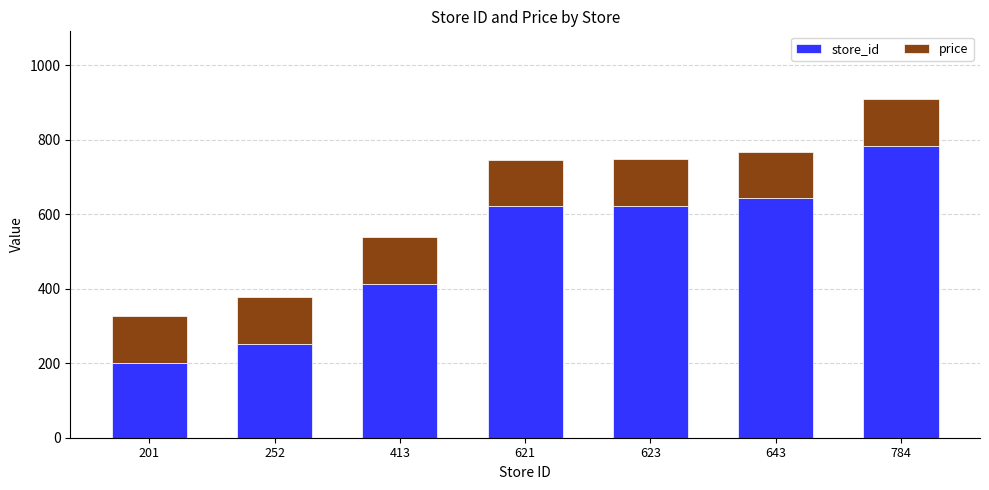

Does the chart contain stacked bars?

Yes